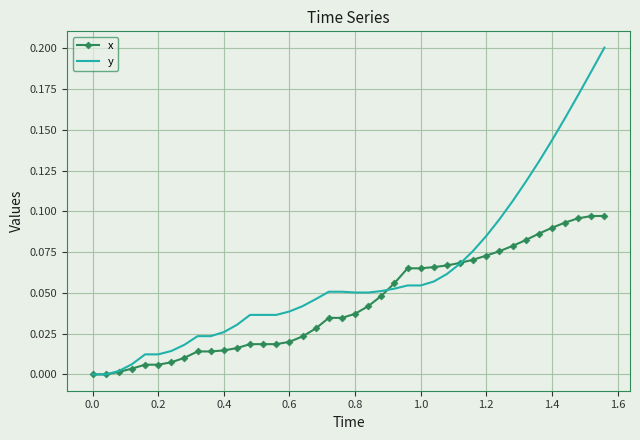

Which series has the largest total across all categories?

y